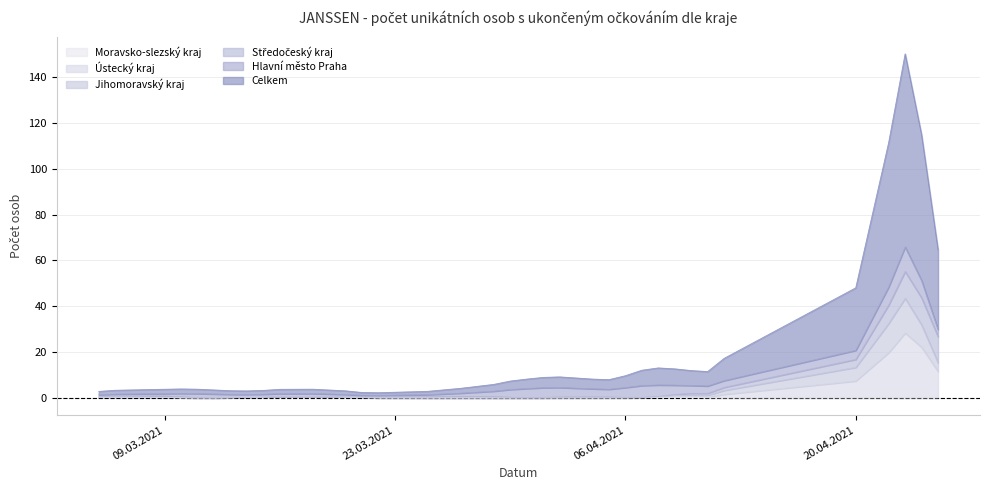

The Hlavní město Praha series shows 1 at 01.04.2021. True or false?

False